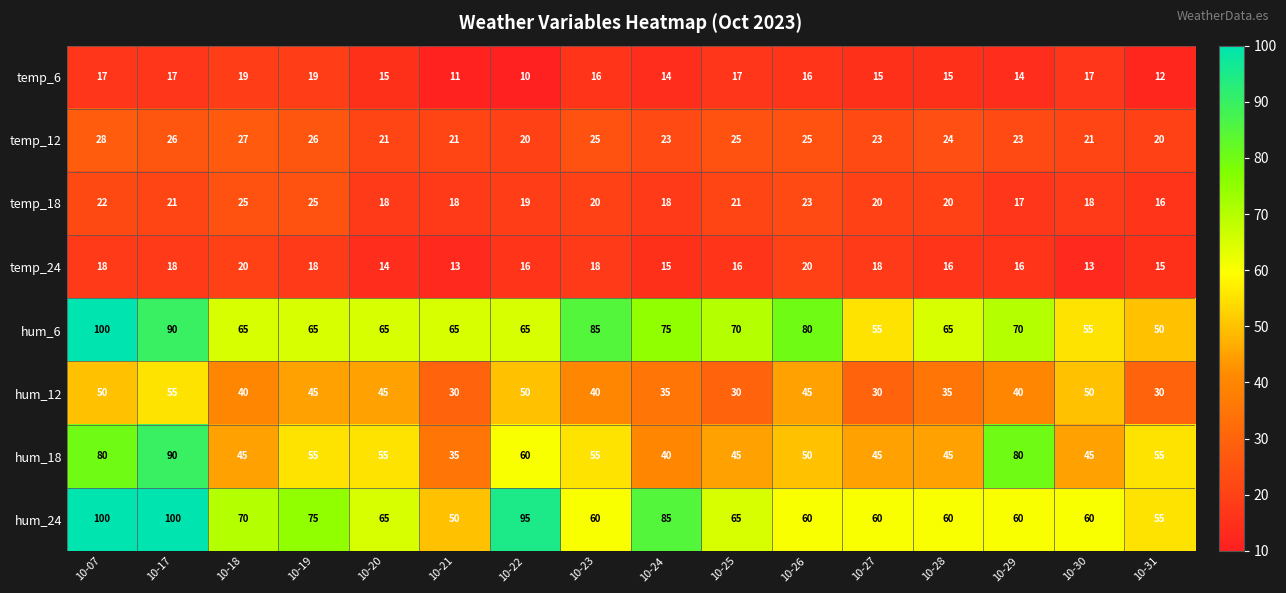

At 10-25, list the series in order from smallest to largest.

temp_24, temp_6, temp_18, temp_12, hum_12, hum_18, hum_24, hum_6